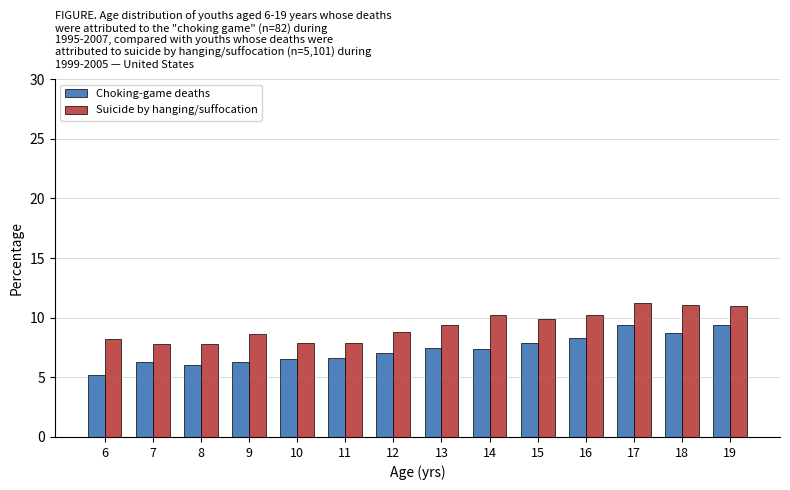

What is the highest value of the Choking-game deaths series?

9.4